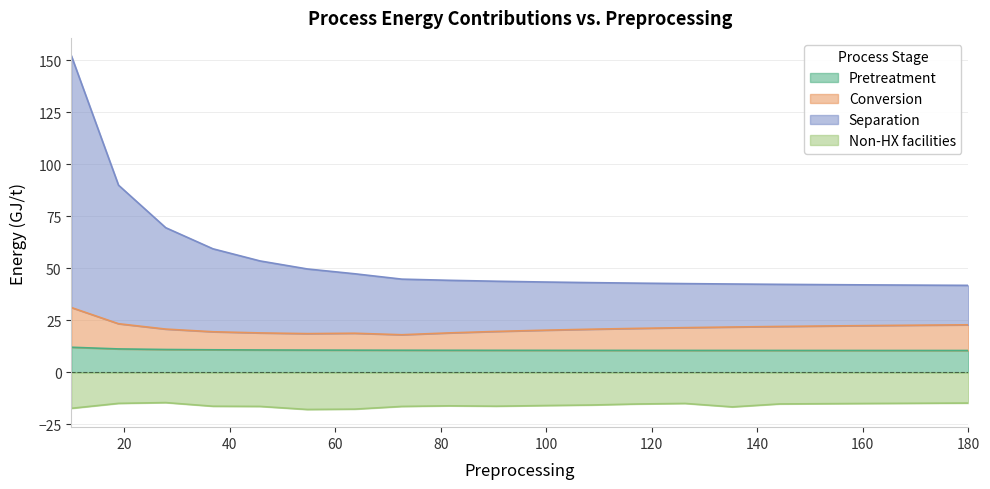

True or false: Pretreatment and Separation intersect in this chart.

False